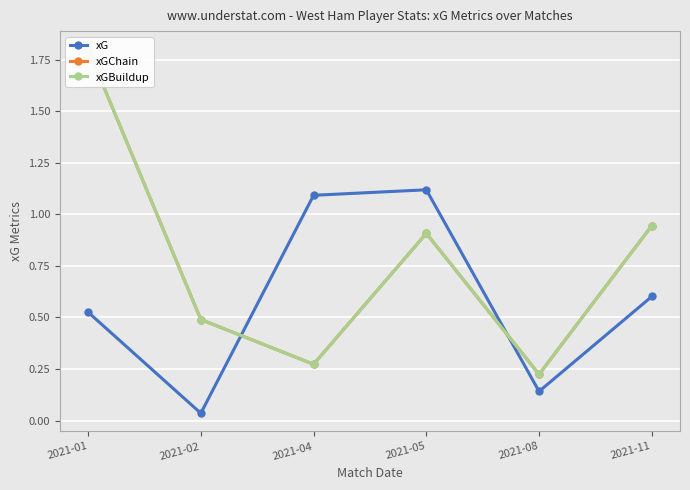

Is it true that xG equals 0.5 at 2021-01?

True